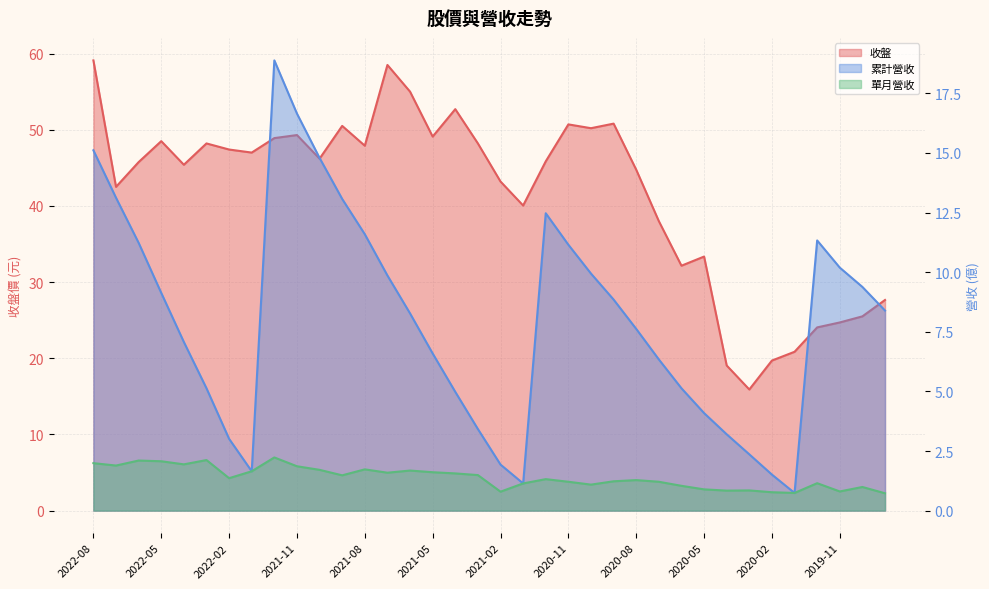

In 單月營收, how many points are lower than both neighbors (excluding endpoints)?

10